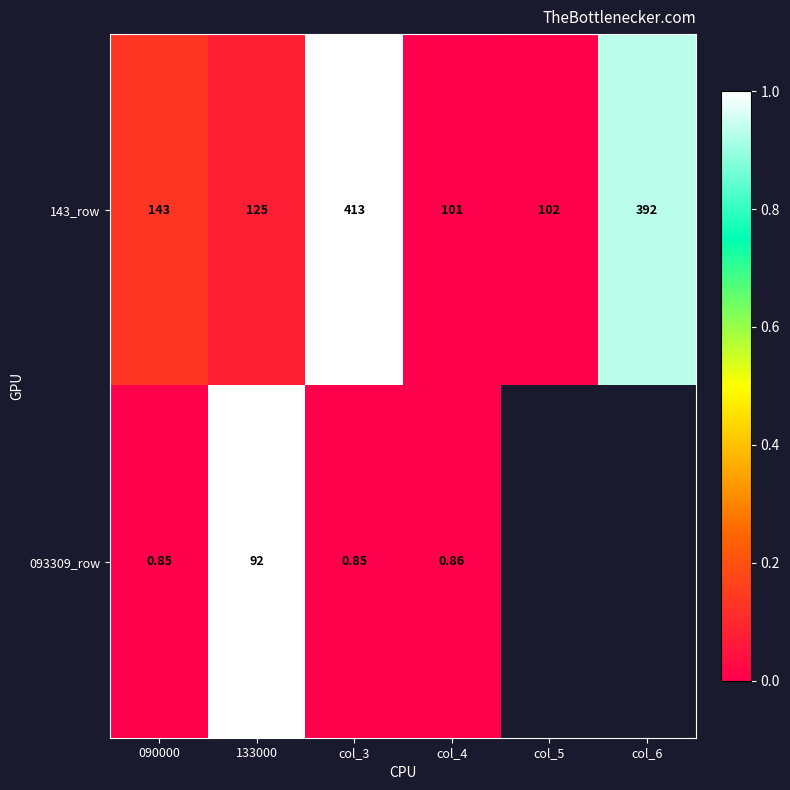

How many series are shown in this chart?

2